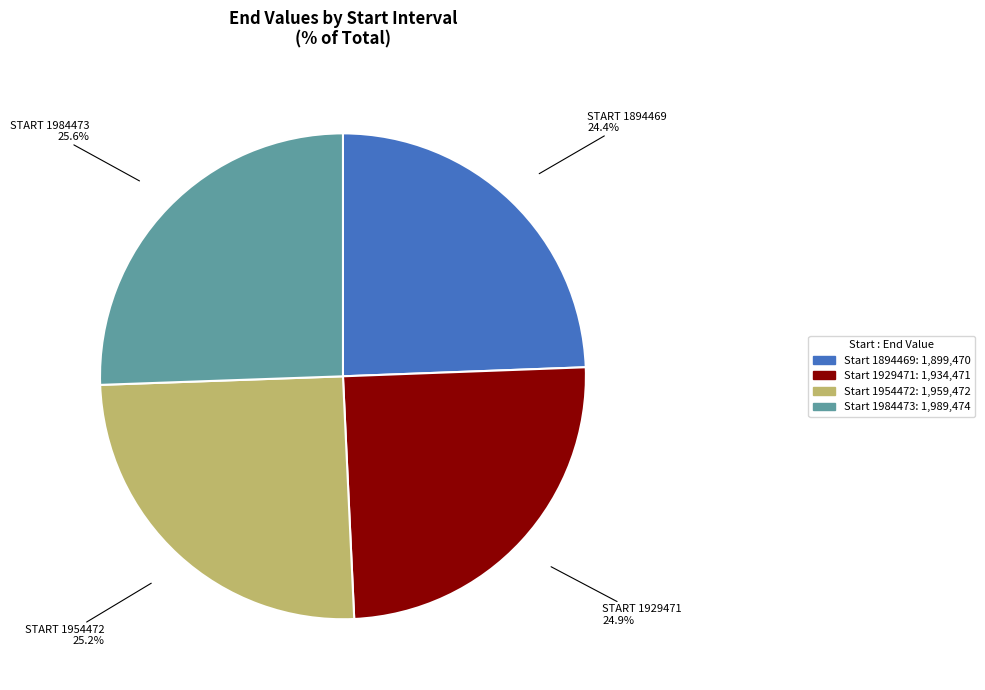

Is there a majority slice in this chart?

No